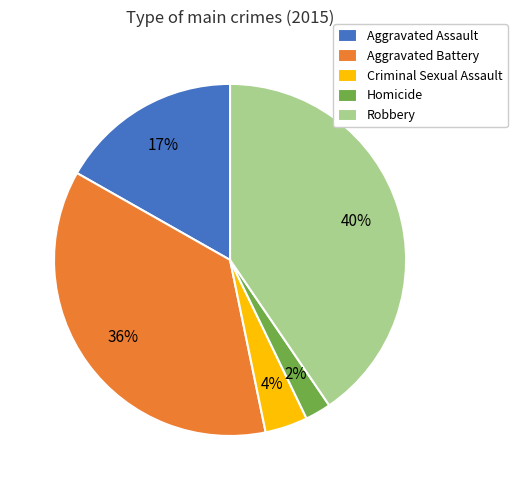

Is it true that Aggravated Battery is 45% of the pie?

False